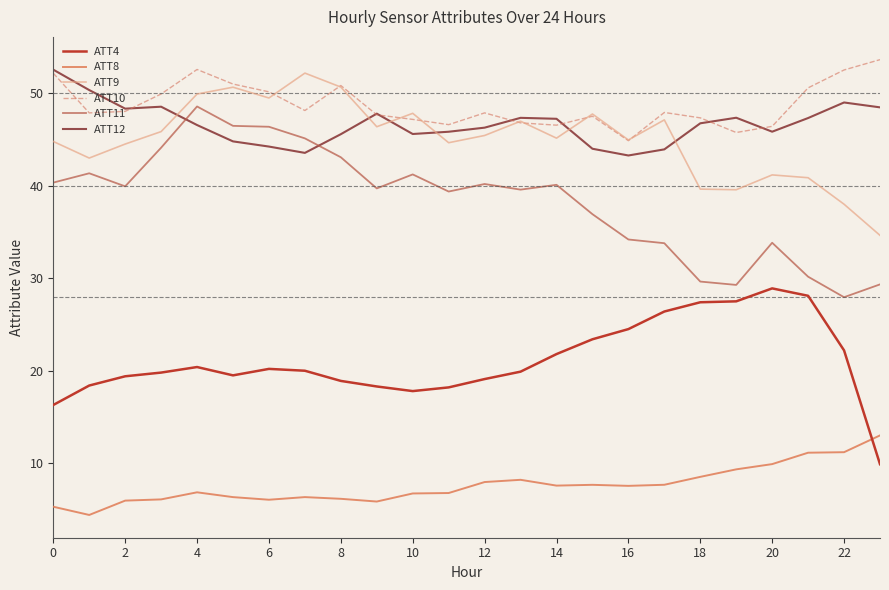

How many categories are shown in the chart?

24